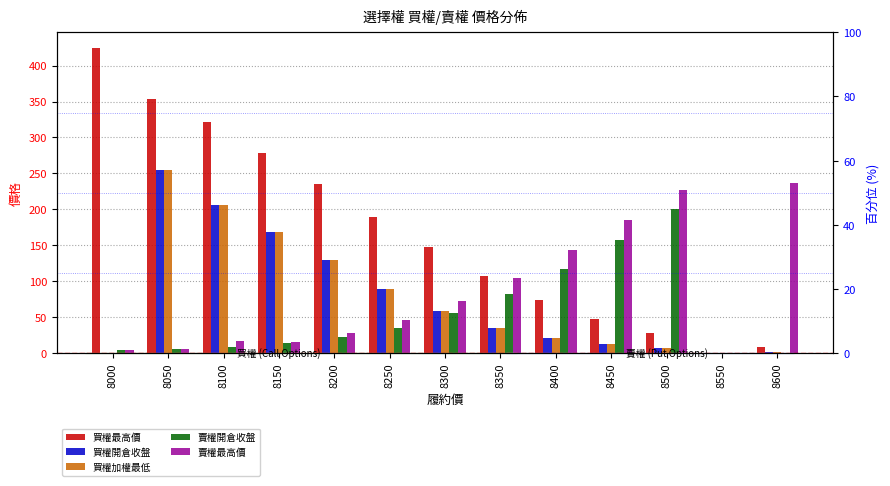

At which label does 賣權開倉收盤 first exceed 22?

8250